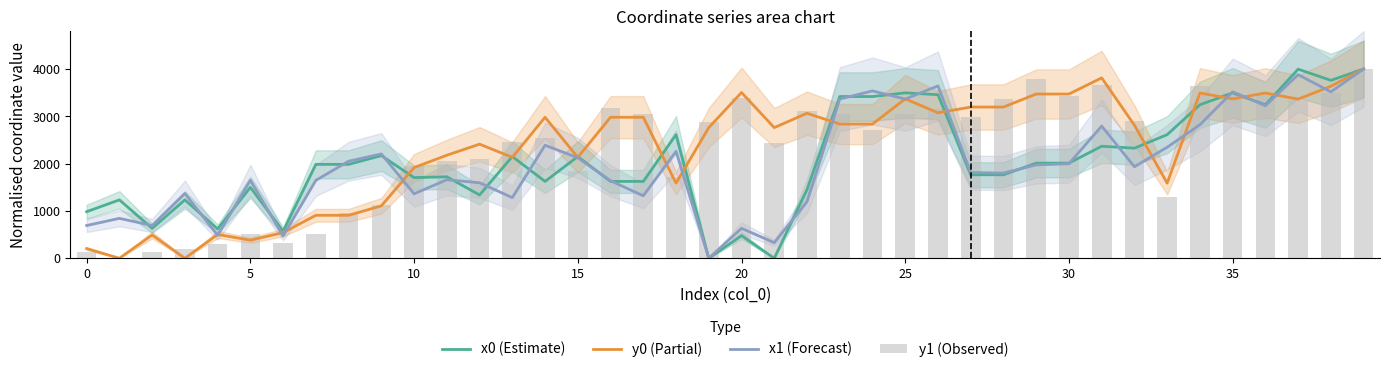

Reading right to left, list all the values displayed in this chart.

x0 (Estimate): 4000.0	3759.2	3995.9	3243.9	3495.1	3243.9	2612.2	2326.9	2367.3	2010.4	2010.4	1764.5	1764.5	3457.1	3495.1	3417.5	3417.5	1451.3	0.0	477.4	0.0	2612.2	1624.0	1624.0	2149.5	1624.0	2149.5	1338.3	1721.9	1705.2	2168.7	1984.6	1984.6	570.8	1498.9	619.7	1234.3	632.5	1234.3	984.1
y0 (Partial): 4000.0	3635.3	3363.1	3492.4	3367.9	3492.4	1587.6	2812.1	3812.3	3470.8	3470.8	3195.5	3195.5	3074.5	3367.9	2835.4	2835.4	3064.2	2761.0	3502.5	2761.0	1587.6	2979.6	2979.6	2133.0	2979.6	2133.0	2411.1	2177.4	1916.5	1107.6	908.3	908.3	542.9	382.7	502.9	0.0	492.4	0.0	204.8
x1 (Forecast): 4000.0	3516.7	3880.4	3223.6	3516.7	2821.7	2346.7	1933.9	2793.3	1997.3	1973.5	1799.9	1811.7	3642.7	3364.1	3536.5	3364.1	1196.4	329.7	632.8	0.0	2258.3	1319.7	1638.9	2124.1	2388.2	1281.4	1595.5	1659.6	1362.0	2204.4	2051.0	1646.6	472.0	1646.6	485.1	1368.3	691.9	843.5	691.9
y1 (Observed): 4000.0	3488.8	3338.1	3464.7	3488.8	3648.0	1295.8	2897.8	3660.8	3437.4	3780.2	3368.7	2987.4	3156.3	3056.0	2719.2	3056.0	3108.0	2432.2	3396.4	2884.6	1718.2	3045.0	3184.8	1853.0	2535.3	2460.1	2100.7	2059.8	1944.4	1135.0	961.4	504.2	317.5	504.2	306.3	189.4	129.6	0.0	129.6